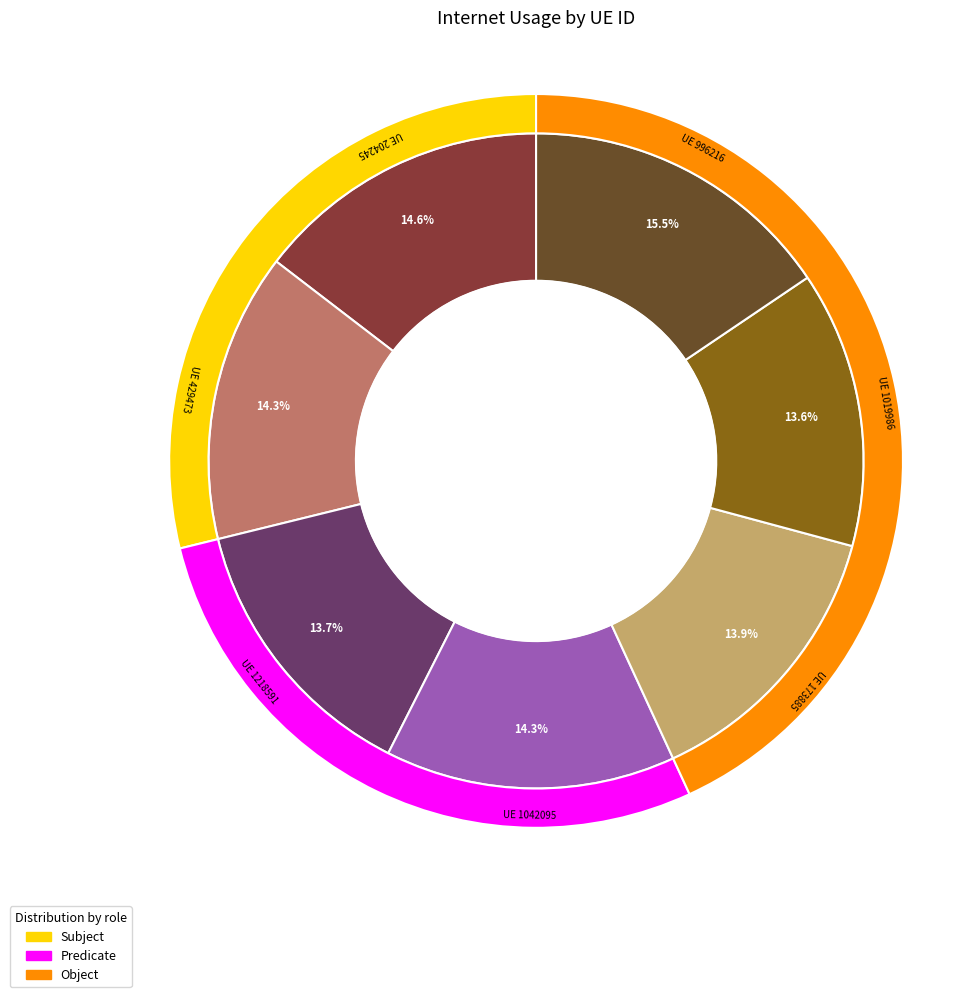

How many segments does this pie chart have?

7